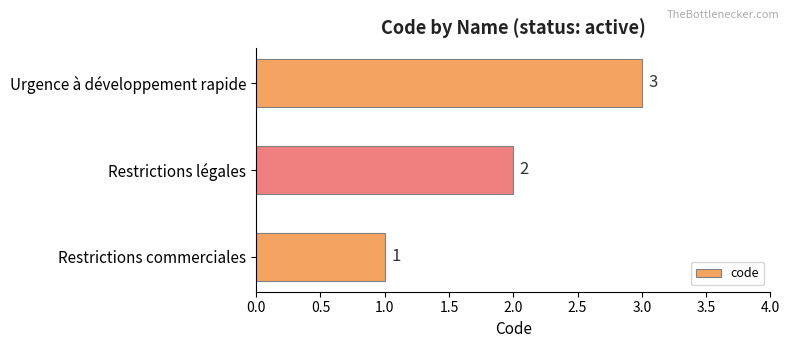

What is the ratio of the value at Restrictions légales to the value at Urgence à développement rapide?

0.7